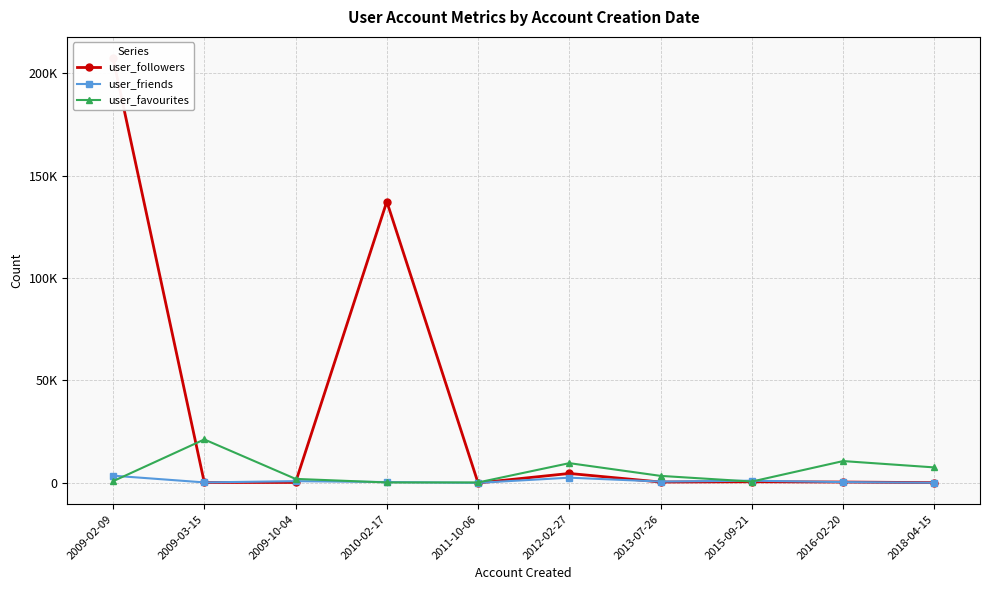

Which series ends up on top after the final intersection of user_followers and user_favourites?

user_favourites